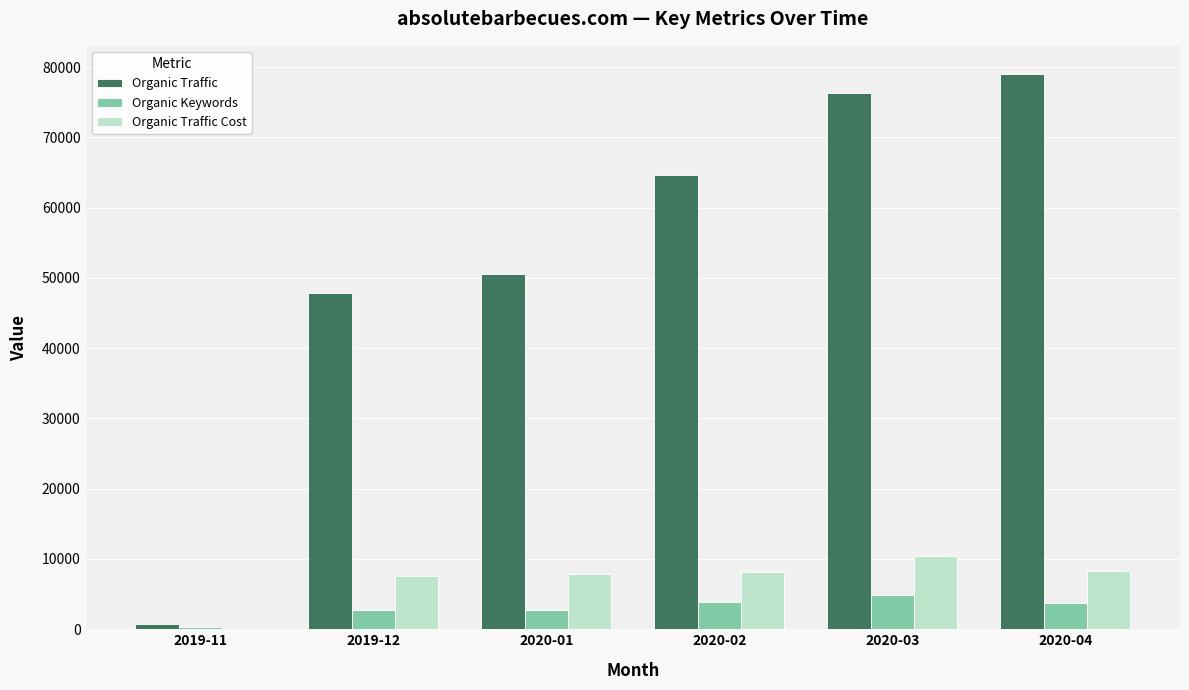

The value of Organic Traffic at 2020-03 is 25760. True or false?

False